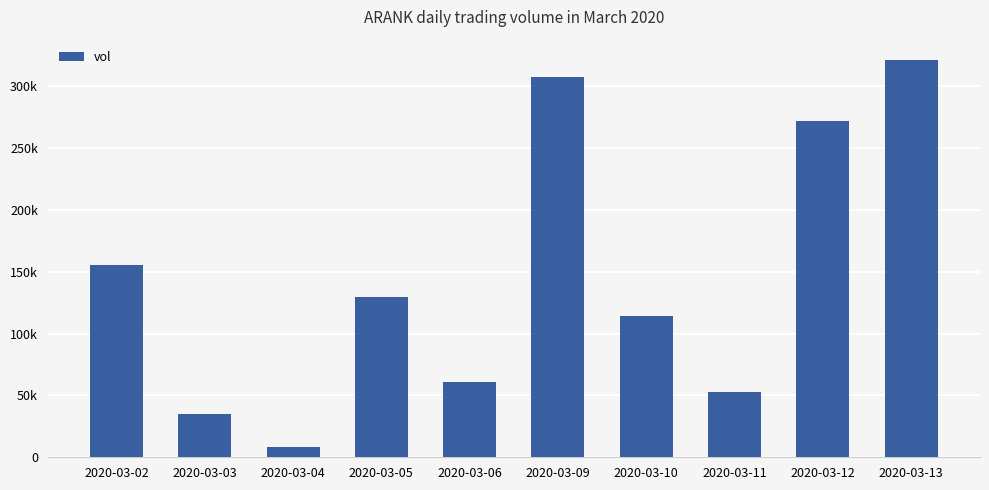

Are the bars grouped side by side (vs. stacked)?

No